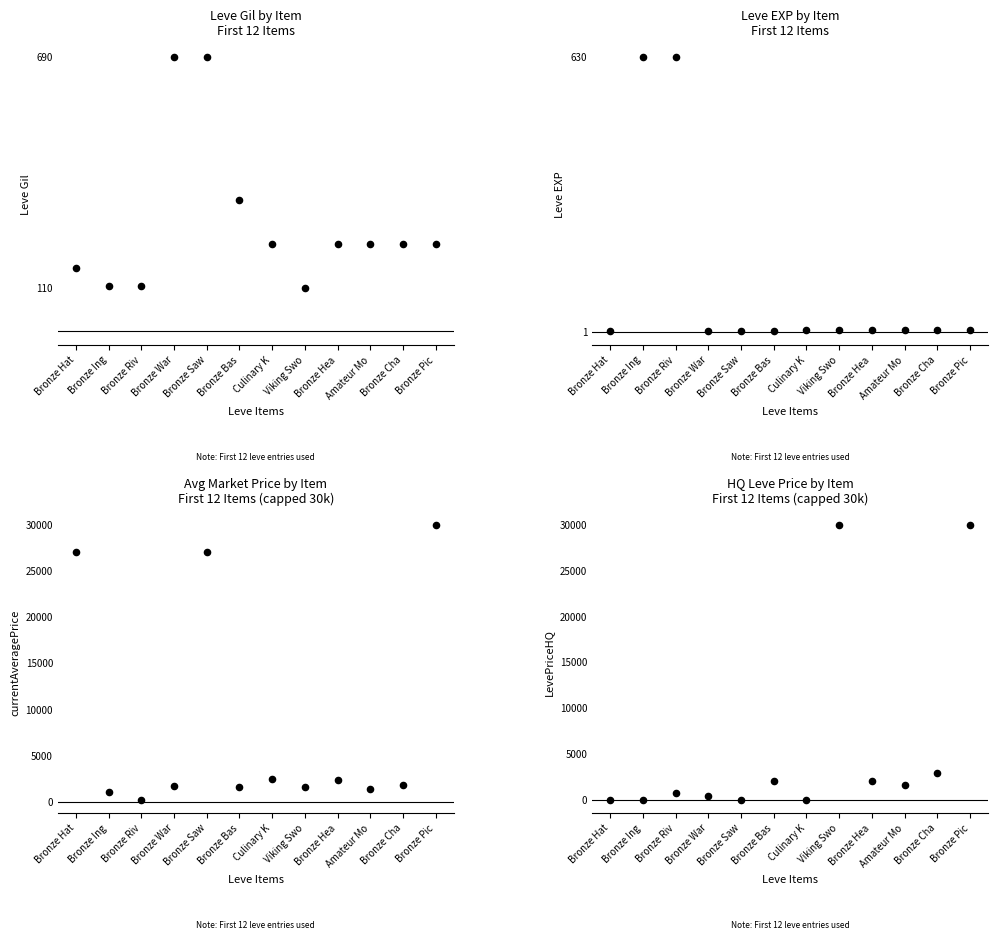

At which category is the sum across all series the highest?

Bronze Pic